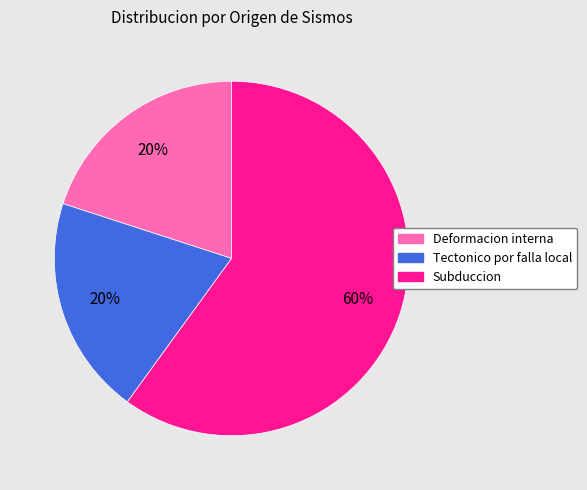

To the nearest percent, what portion does Subduccion represent?

60%